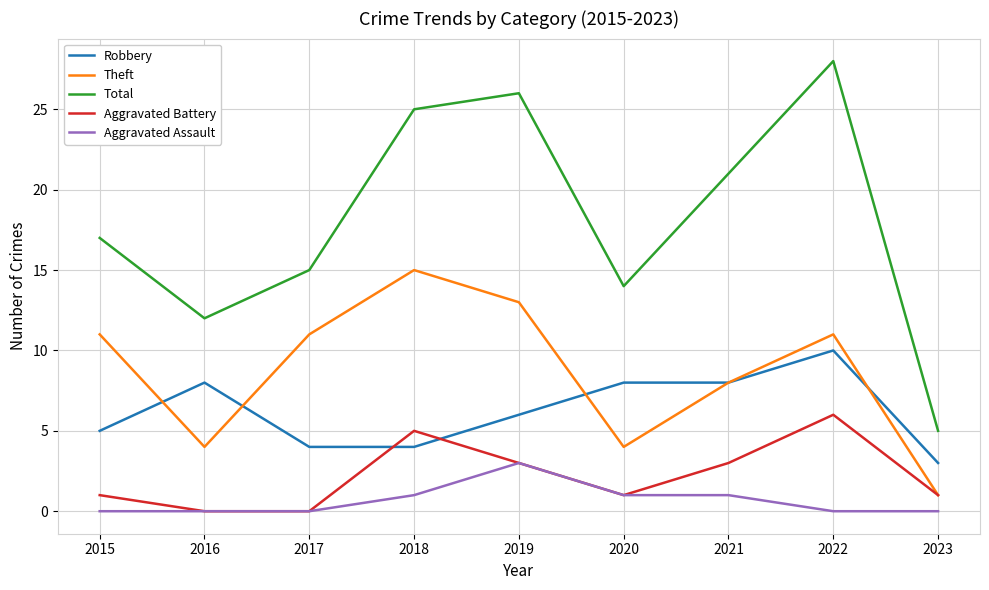

Rank the series by their maximum value, from lowest to highest.

Aggravated Assault, Aggravated Battery, Robbery, Theft, Total